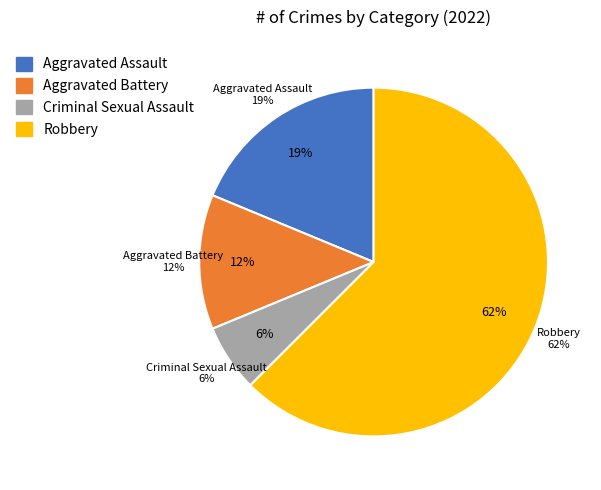

What percentage do Criminal Sexual Assault and Aggravated Battery together represent?

18.8%